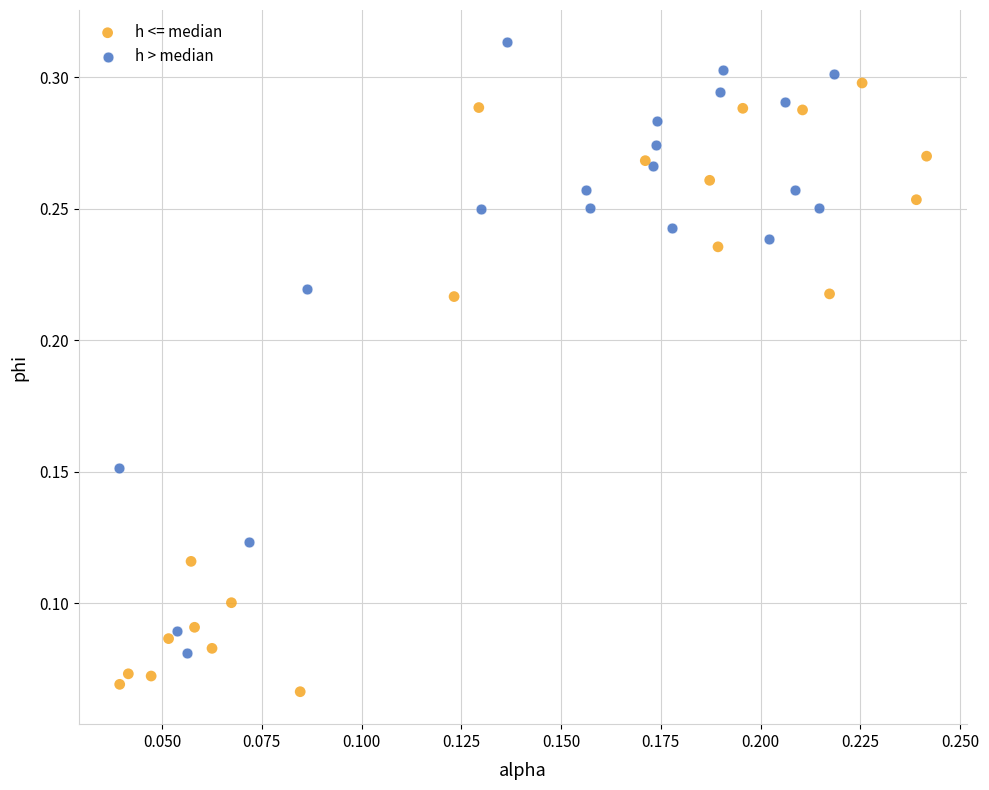

Which series contains the lowest Y value?

h <= median